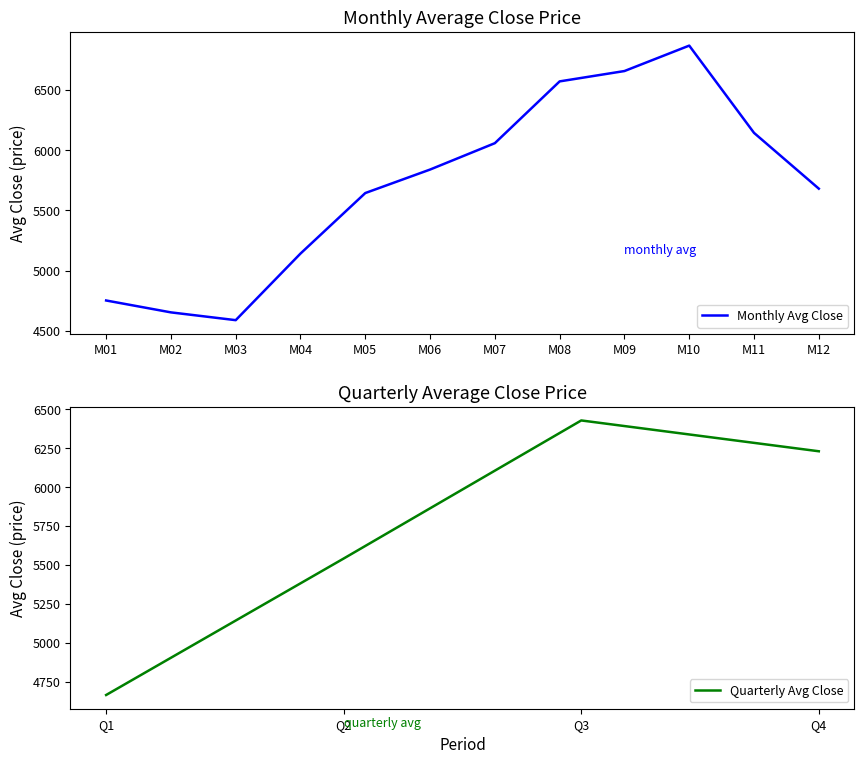

Which category has the highest value across all series?

M10